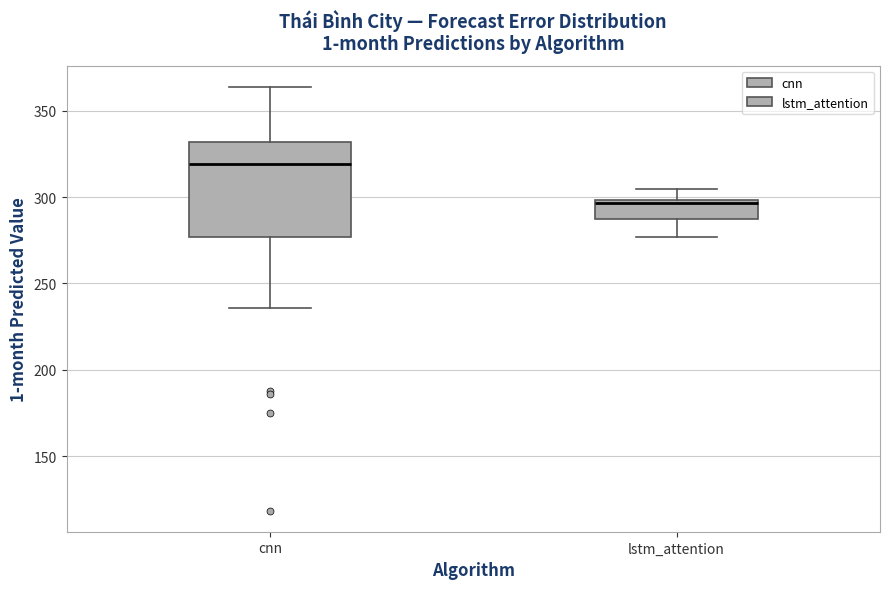

Which box's median line is the lowest?

lstm_attention